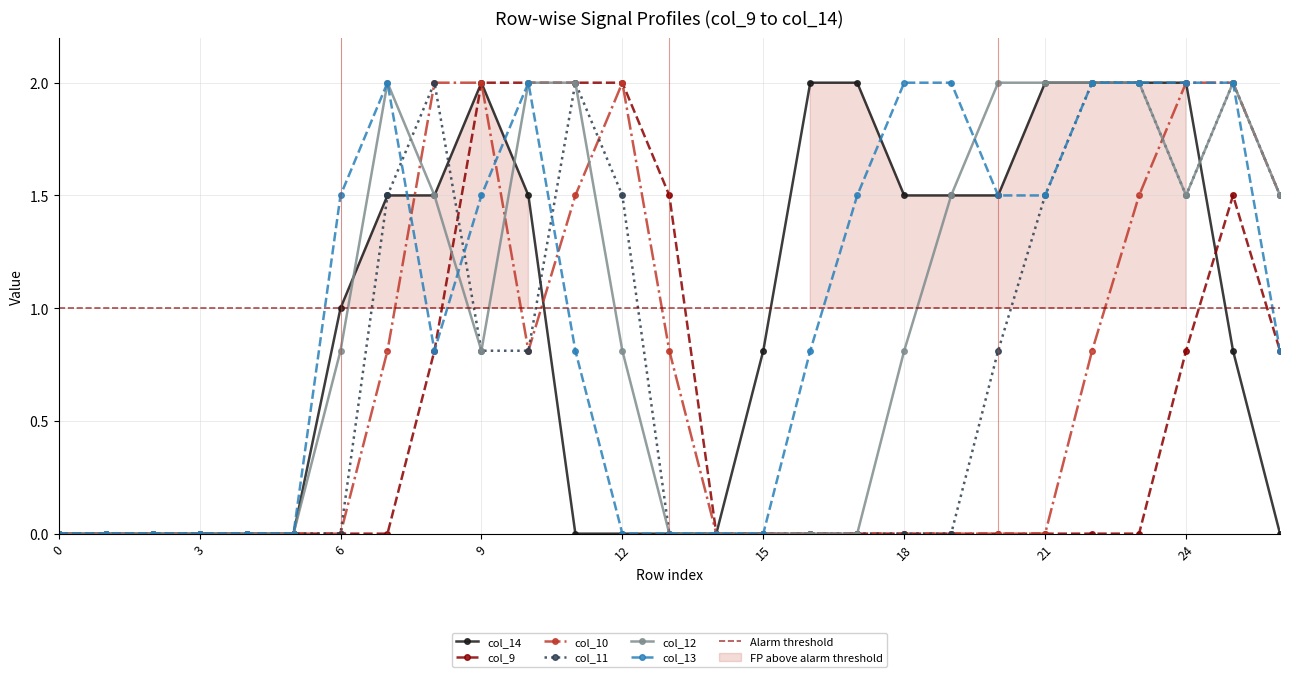

Between 24 and 21, which is larger?

24